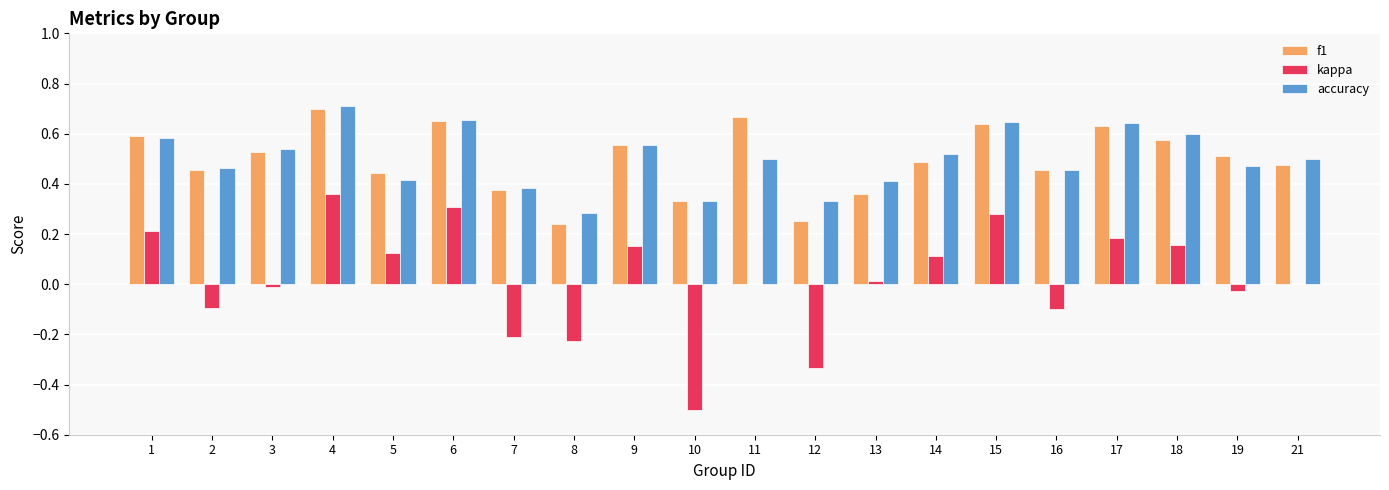

Count the accuracy values in the range 0 to 1.

20